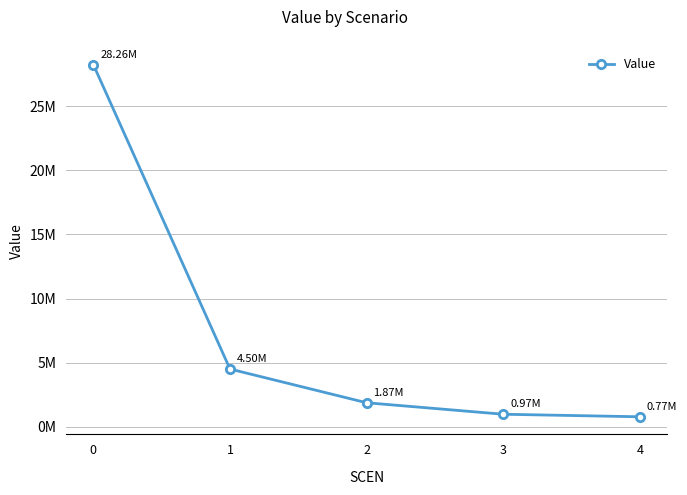

Rank the categories by value from highest to lowest.

0, 1, 2, 3, 4